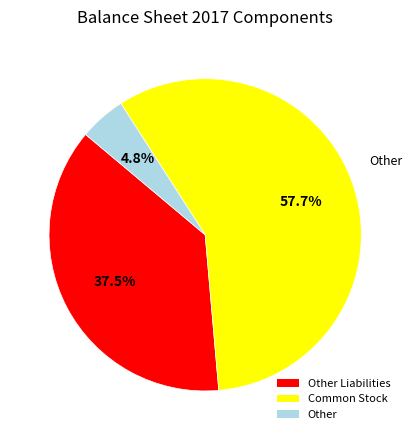

Is Common Stock the majority of the pie?

Yes